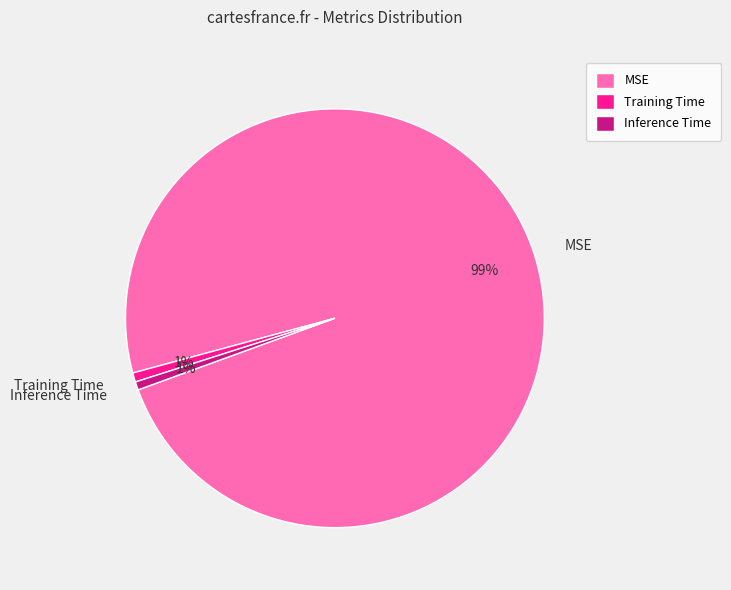

The Training Time slice represents 9% of the pie. True or false?

False